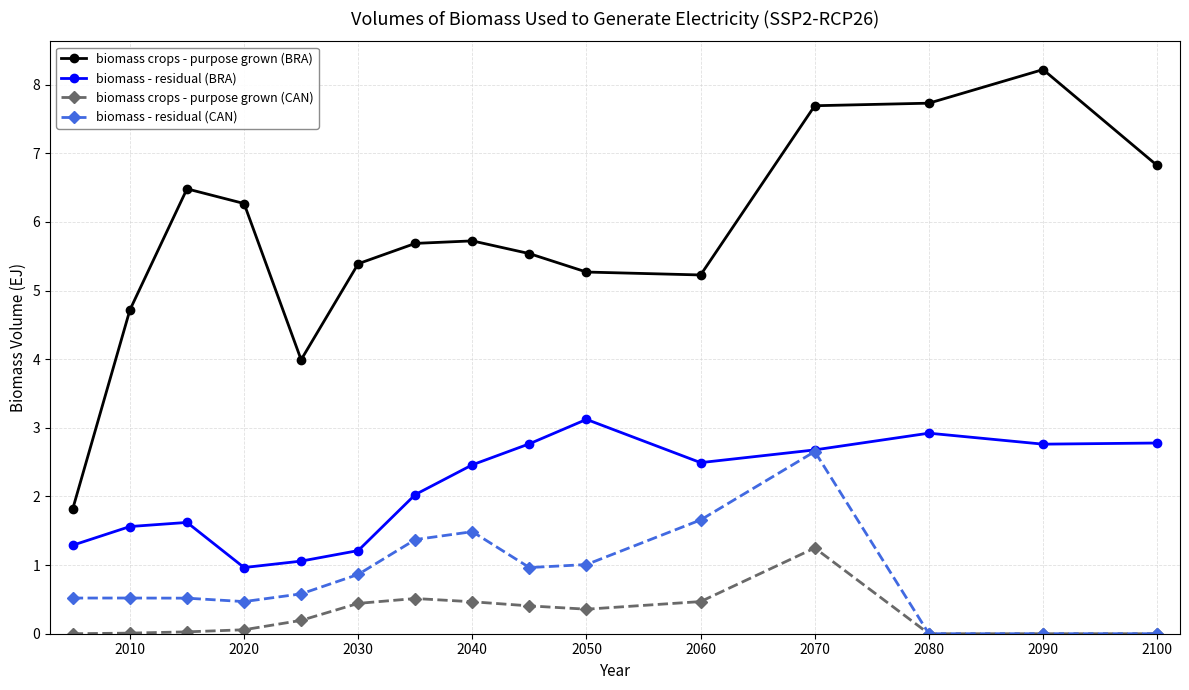

Which series has the widest spread of values?

biomass crops - purpose grown (BRA)